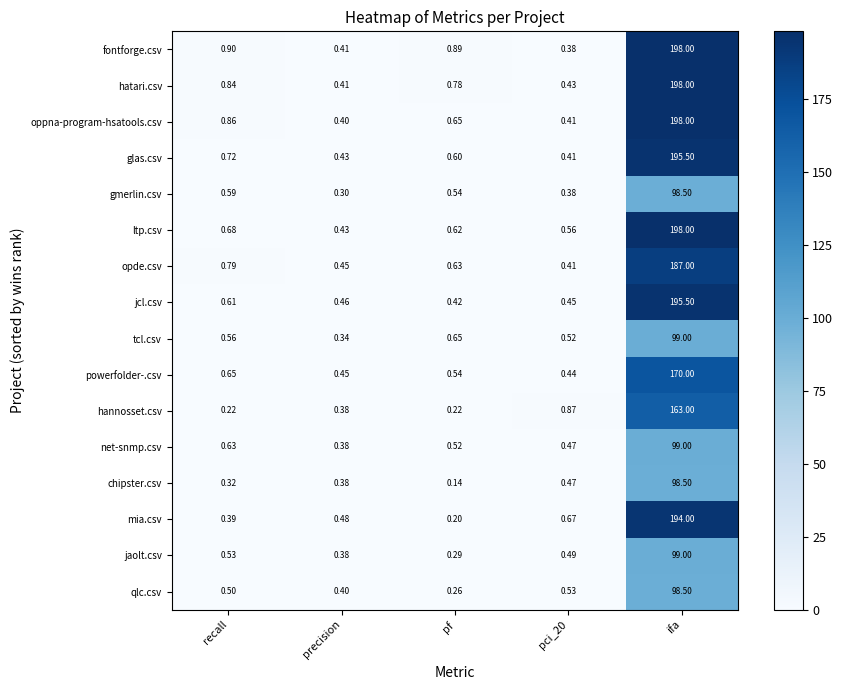

Is the value of qlc.csv at recall greater than the value of fontforge.csv at recall?

No